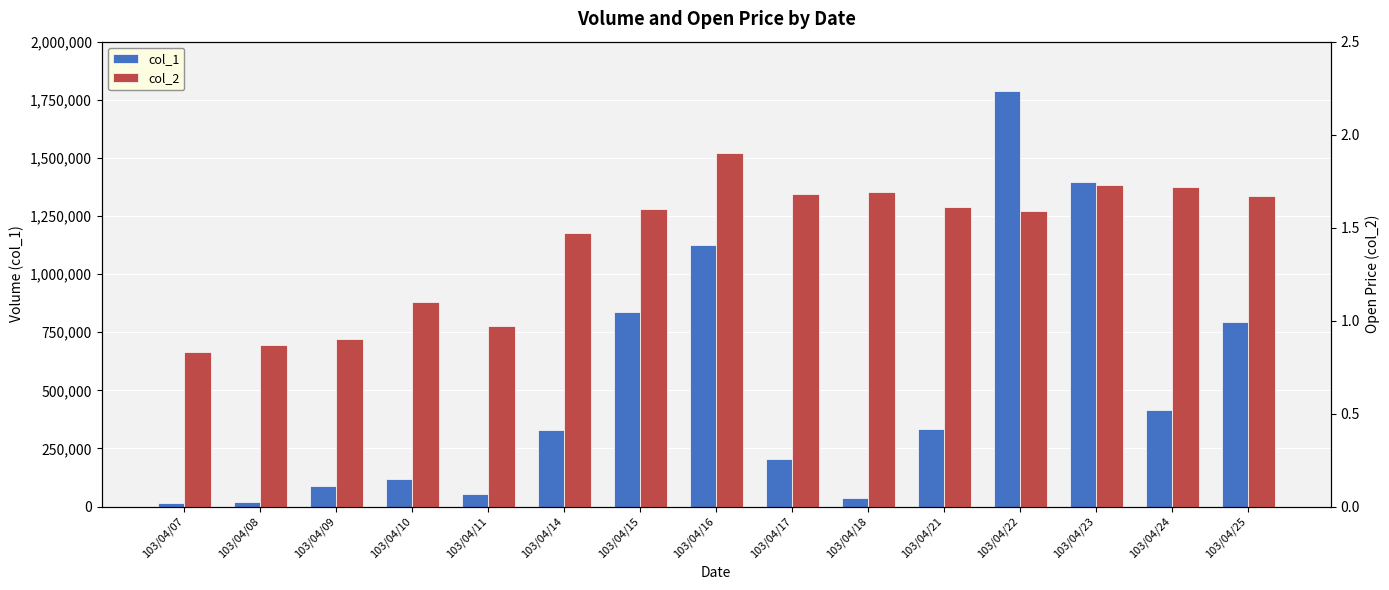

What is the sum of the col_2 values at 103/04/10 and 103/04/14?

2.6